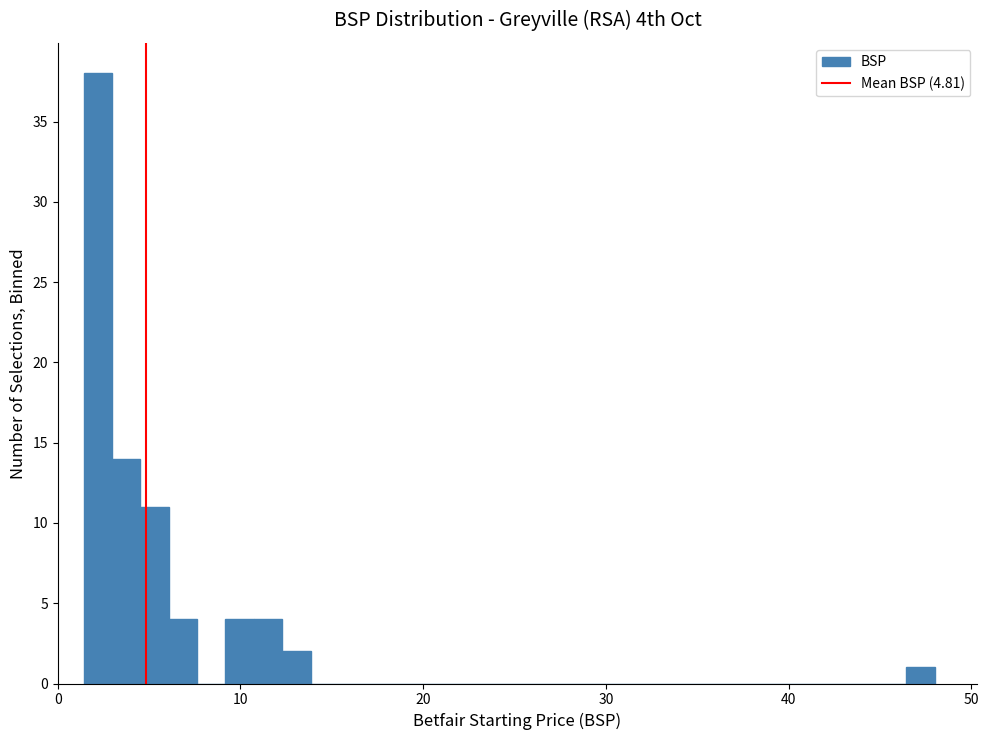

Around what value on the x-axis is the tallest bar? Give the approximate position of its centre, as read against the axis.

2